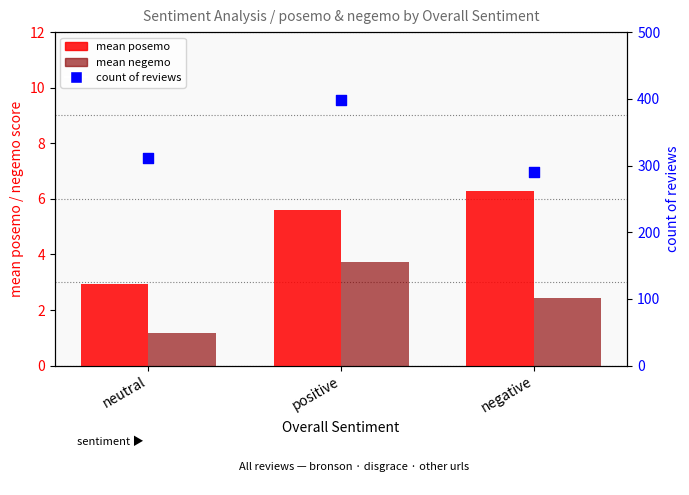

At how many categories does at least one series exceed 125?

3